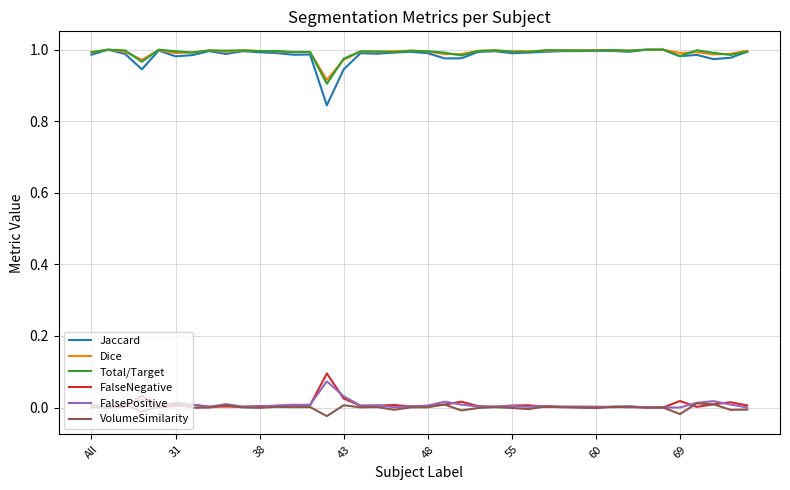

True or false: Total/Target and FalseNegative intersect in this chart.

False